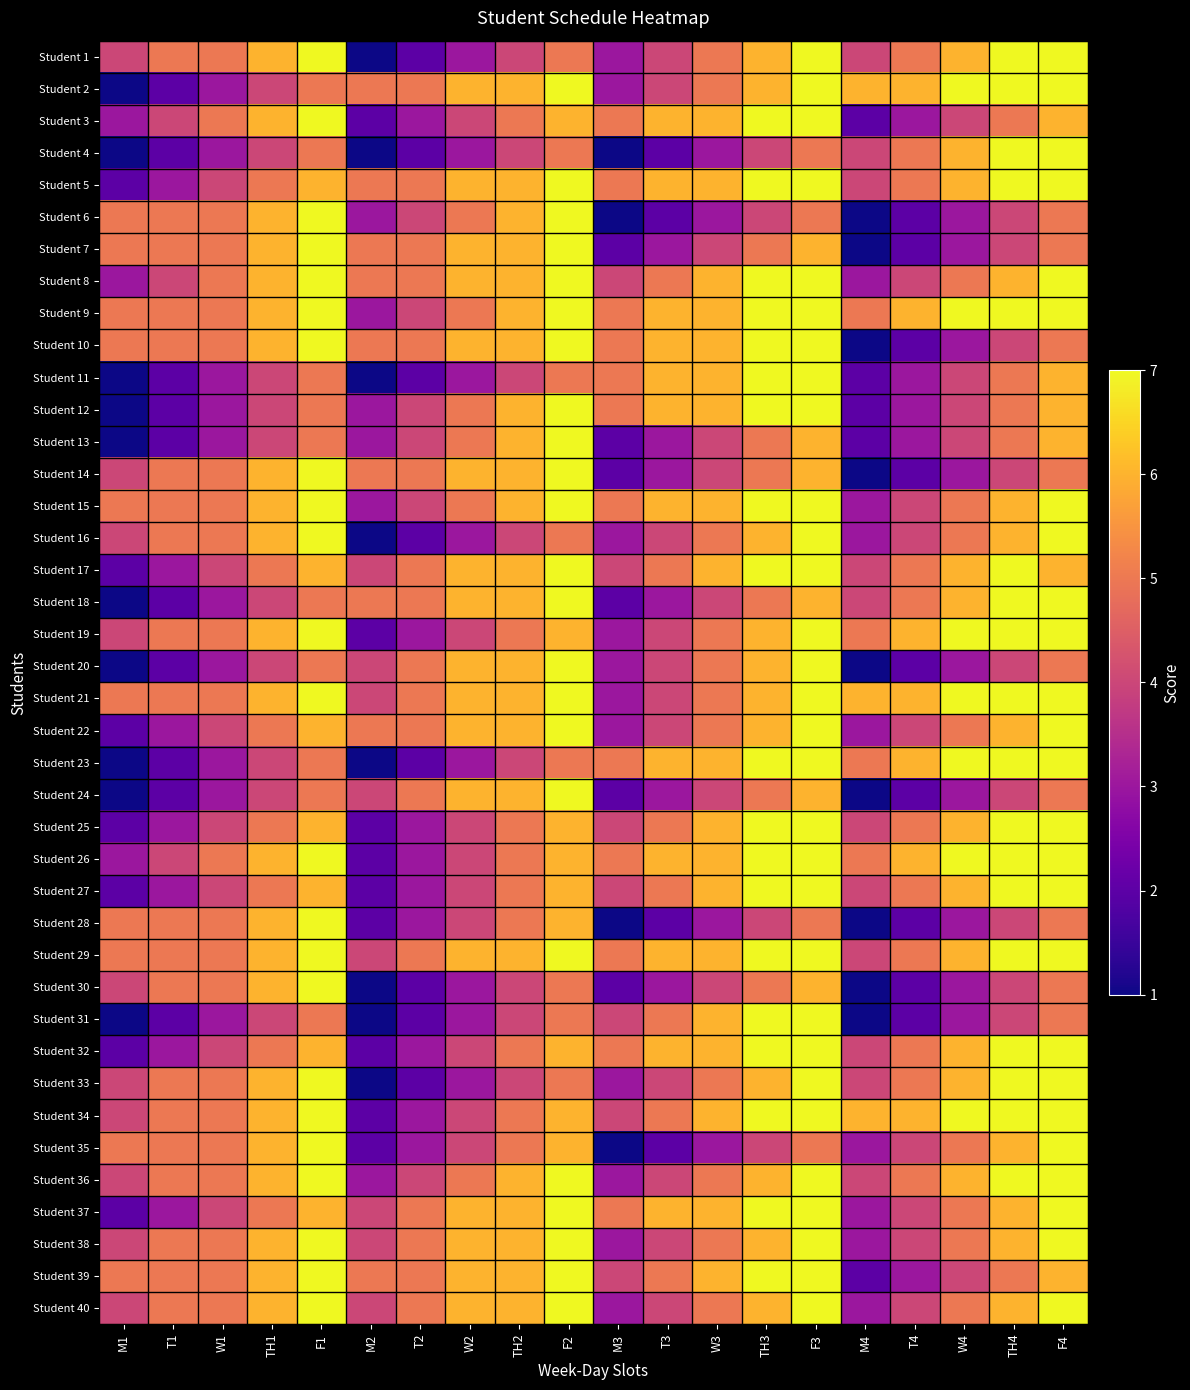

Reading left to right, what are all the values shown in this chart?

Student 1: M1=4	T1=5	W1=5	TH1=6	F1=7	M2=1	T2=2	W2=3	TH2=4	F2=5	M3=3	T3=4	W3=5	TH3=6	F3=7	M4=4	T4=5	W4=6	TH4=7	F4=7
Student 2: M1=1	T1=2	W1=3	TH1=4	F1=5	M2=5	T2=5	W2=6	TH2=6	F2=7	M3=3	T3=4	W3=5	TH3=6	F3=7	M4=6	T4=6	W4=7	TH4=7	F4=7
Student 3: M1=3	T1=4	W1=5	TH1=6	F1=7	M2=2	T2=3	W2=4	TH2=5	F2=6	M3=5	T3=6	W3=6	TH3=7	F3=7	M4=2	T4=3	W4=4	TH4=5	F4=6
Student 4: M1=1	T1=2	W1=3	TH1=4	F1=5	M2=1	T2=2	W2=3	TH2=4	F2=5	M3=1	T3=2	W3=3	TH3=4	F3=5	M4=4	T4=5	W4=6	TH4=7	F4=7
Student 5: M1=2	T1=3	W1=4	TH1=5	F1=6	M2=5	T2=5	W2=6	TH2=6	F2=7	M3=5	T3=6	W3=6	TH3=7	F3=7	M4=4	T4=5	W4=6	TH4=7	F4=7
Student 6: M1=5	T1=5	W1=5	TH1=6	F1=7	M2=3	T2=4	W2=5	TH2=6	F2=7	M3=1	T3=2	W3=3	TH3=4	F3=5	M4=1	T4=2	W4=3	TH4=4	F4=5
Student 7: M1=5	T1=5	W1=5	TH1=6	F1=7	M2=5	T2=5	W2=6	TH2=6	F2=7	M3=2	T3=3	W3=4	TH3=5	F3=6	M4=1	T4=2	W4=3	TH4=4	F4=5
Student 8: M1=3	T1=4	W1=5	TH1=6	F1=7	M2=5	T2=5	W2=6	TH2=6	F2=7	M3=4	T3=5	W3=6	TH3=7	F3=7	M4=3	T4=4	W4=5	TH4=6	F4=7
Student 9: M1=5	T1=5	W1=5	TH1=6	F1=7	M2=3	T2=4	W2=5	TH2=6	F2=7	M3=5	T3=6	W3=6	TH3=7	F3=7	M4=5	T4=6	W4=7	TH4=7	F4=7
Student 10: M1=5	T1=5	W1=5	TH1=6	F1=7	M2=5	T2=5	W2=6	TH2=6	F2=7	M3=5	T3=6	W3=6	TH3=7	F3=7	M4=1	T4=2	W4=3	TH4=4	F4=5
Student 11: M1=1	T1=2	W1=3	TH1=4	F1=5	M2=1	T2=2	W2=3	TH2=4	F2=5	M3=5	T3=6	W3=6	TH3=7	F3=7	M4=2	T4=3	W4=4	TH4=5	F4=6
Student 12: M1=1	T1=2	W1=3	TH1=4	F1=5	M2=3	T2=4	W2=5	TH2=6	F2=7	M3=5	T3=6	W3=6	TH3=7	F3=7	M4=2	T4=3	W4=4	TH4=5	F4=6
Student 13: M1=1	T1=2	W1=3	TH1=4	F1=5	M2=3	T2=4	W2=5	TH2=6	F2=7	M3=2	T3=3	W3=4	TH3=5	F3=6	M4=2	T4=3	W4=4	TH4=5	F4=6
Student 14: M1=4	T1=5	W1=5	TH1=6	F1=7	M2=5	T2=5	W2=6	TH2=6	F2=7	M3=2	T3=3	W3=4	TH3=5	F3=6	M4=1	T4=2	W4=3	TH4=4	F4=5
Student 15: M1=5	T1=5	W1=5	TH1=6	F1=7	M2=3	T2=4	W2=5	TH2=6	F2=7	M3=5	T3=6	W3=6	TH3=7	F3=7	M4=3	T4=4	W4=5	TH4=6	F4=7
Student 16: M1=4	T1=5	W1=5	TH1=6	F1=7	M2=1	T2=2	W2=3	TH2=4	F2=5	M3=3	T3=4	W3=5	TH3=6	F3=7	M4=3	T4=4	W4=5	TH4=6	F4=7
Student 17: M1=2	T1=3	W1=4	TH1=5	F1=6	M2=4	T2=5	W2=6	TH2=6	F2=7	M3=4	T3=5	W3=6	TH3=7	F3=7	M4=4	T4=5	W4=6	TH4=7	F4=6
Student 18: M1=1	T1=2	W1=3	TH1=4	F1=5	M2=5	T2=5	W2=6	TH2=6	F2=7	M3=2	T3=3	W3=4	TH3=5	F3=6	M4=4	T4=5	W4=6	TH4=7	F4=7
Student 19: M1=4	T1=5	W1=5	TH1=6	F1=7	M2=2	T2=3	W2=4	TH2=5	F2=6	M3=3	T3=4	W3=5	TH3=6	F3=7	M4=5	T4=6	W4=7	TH4=7	F4=7
Student 20: M1=1	T1=2	W1=3	TH1=4	F1=5	M2=4	T2=5	W2=6	TH2=6	F2=7	M3=3	T3=4	W3=5	TH3=6	F3=7	M4=1	T4=2	W4=3	TH4=4	F4=5
Student 21: M1=5	T1=5	W1=5	TH1=6	F1=7	M2=4	T2=5	W2=6	TH2=6	F2=7	M3=3	T3=4	W3=5	TH3=6	F3=7	M4=6	T4=6	W4=7	TH4=7	F4=7
Student 22: M1=2	T1=3	W1=4	TH1=5	F1=6	M2=5	T2=5	W2=6	TH2=6	F2=7	M3=3	T3=4	W3=5	TH3=6	F3=7	M4=3	T4=4	W4=5	TH4=6	F4=7
Student 23: M1=1	T1=2	W1=3	TH1=4	F1=5	M2=1	T2=2	W2=3	TH2=4	F2=5	M3=5	T3=6	W3=6	TH3=7	F3=7	M4=5	T4=6	W4=7	TH4=7	F4=7
Student 24: M1=1	T1=2	W1=3	TH1=4	F1=5	M2=4	T2=5	W2=6	TH2=6	F2=7	M3=2	T3=3	W3=4	TH3=5	F3=6	M4=1	T4=2	W4=3	TH4=4	F4=5
Student 25: M1=2	T1=3	W1=4	TH1=5	F1=6	M2=2	T2=3	W2=4	TH2=5	F2=6	M3=4	T3=5	W3=6	TH3=7	F3=7	M4=4	T4=5	W4=6	TH4=7	F4=7
Student 26: M1=3	T1=4	W1=5	TH1=6	F1=7	M2=2	T2=3	W2=4	TH2=5	F2=6	M3=5	T3=6	W3=6	TH3=7	F3=7	M4=5	T4=6	W4=7	TH4=7	F4=7
Student 27: M1=2	T1=3	W1=4	TH1=5	F1=6	M2=2	T2=3	W2=4	TH2=5	F2=6	M3=4	T3=5	W3=6	TH3=7	F3=7	M4=4	T4=5	W4=6	TH4=7	F4=7
Student 28: M1=5	T1=5	W1=5	TH1=6	F1=7	M2=2	T2=3	W2=4	TH2=5	F2=6	M3=1	T3=2	W3=3	TH3=4	F3=5	M4=1	T4=2	W4=3	TH4=4	F4=5
Student 29: M1=5	T1=5	W1=5	TH1=6	F1=7	M2=4	T2=5	W2=6	TH2=6	F2=7	M3=5	T3=6	W3=6	TH3=7	F3=7	M4=4	T4=5	W4=6	TH4=7	F4=7
Student 30: M1=4	T1=5	W1=5	TH1=6	F1=7	M2=1	T2=2	W2=3	TH2=4	F2=5	M3=2	T3=3	W3=4	TH3=5	F3=6	M4=1	T4=2	W4=3	TH4=4	F4=5
Student 31: M1=1	T1=2	W1=3	TH1=4	F1=5	M2=1	T2=2	W2=3	TH2=4	F2=5	M3=4	T3=5	W3=6	TH3=7	F3=7	M4=1	T4=2	W4=3	TH4=4	F4=5
Student 32: M1=2	T1=3	W1=4	TH1=5	F1=6	M2=2	T2=3	W2=4	TH2=5	F2=6	M3=5	T3=6	W3=6	TH3=7	F3=7	M4=4	T4=5	W4=6	TH4=7	F4=7
Student 33: M1=4	T1=5	W1=5	TH1=6	F1=7	M2=1	T2=2	W2=3	TH2=4	F2=5	M3=3	T3=4	W3=5	TH3=6	F3=7	M4=4	T4=5	W4=6	TH4=7	F4=7
Student 34: M1=4	T1=5	W1=5	TH1=6	F1=7	M2=2	T2=3	W2=4	TH2=5	F2=6	M3=4	T3=5	W3=6	TH3=7	F3=7	M4=6	T4=6	W4=7	TH4=7	F4=7
Student 35: M1=5	T1=5	W1=5	TH1=6	F1=7	M2=2	T2=3	W2=4	TH2=5	F2=6	M3=1	T3=2	W3=3	TH3=4	F3=5	M4=3	T4=4	W4=5	TH4=6	F4=7
Student 36: M1=4	T1=5	W1=5	TH1=6	F1=7	M2=3	T2=4	W2=5	TH2=6	F2=7	M3=3	T3=4	W3=5	TH3=6	F3=7	M4=4	T4=5	W4=6	TH4=7	F4=7
Student 37: M1=2	T1=3	W1=4	TH1=5	F1=6	M2=4	T2=5	W2=6	TH2=6	F2=7	M3=5	T3=6	W3=6	TH3=7	F3=7	M4=3	T4=4	W4=5	TH4=6	F4=7
Student 38: M1=4	T1=5	W1=5	TH1=6	F1=7	M2=4	T2=5	W2=6	TH2=6	F2=7	M3=3	T3=4	W3=5	TH3=6	F3=7	M4=3	T4=4	W4=5	TH4=6	F4=7
Student 39: M1=5	T1=5	W1=5	TH1=6	F1=7	M2=5	T2=5	W2=6	TH2=6	F2=7	M3=4	T3=5	W3=6	TH3=7	F3=7	M4=2	T4=3	W4=4	TH4=5	F4=6
Student 40: M1=4	T1=5	W1=5	TH1=6	F1=7	M2=4	T2=5	W2=6	TH2=6	F2=7	M3=3	T3=4	W3=5	TH3=6	F3=7	M4=3	T4=4	W4=5	TH4=6	F4=7